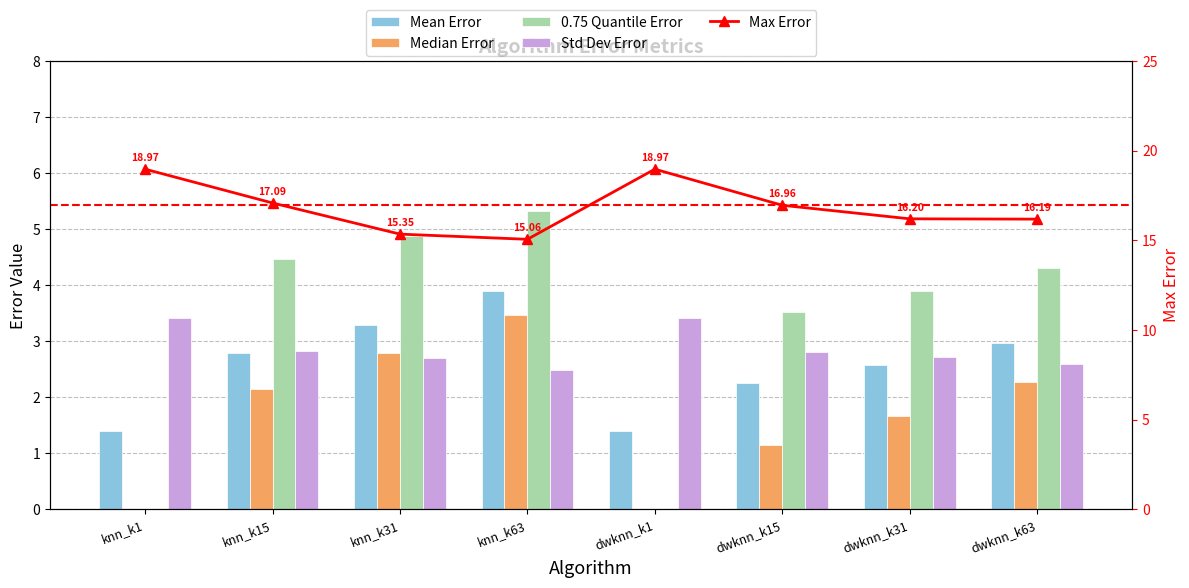

Reading right to left, what are all the values shown in this chart?

Mean Error: dwknn_k63=3.0	dwknn_k31=2.6	dwknn_k15=2.3	dwknn_k1=1.4	knn_k63=3.9	knn_k31=3.3	knn_k15=2.8	knn_k1=1.4
Median Error: dwknn_k63=2.3	dwknn_k31=1.7	dwknn_k15=1.2	dwknn_k1=0.0	knn_k63=3.5	knn_k31=2.8	knn_k15=2.2	knn_k1=0.0
0.75 Quantile Error: dwknn_k63=4.3	dwknn_k31=3.9	dwknn_k15=3.5	dwknn_k1=0.0	knn_k63=5.3	knn_k31=4.9	knn_k15=4.5	knn_k1=0.0
Max Error: dwknn_k63=16.2	dwknn_k31=16.2	dwknn_k15=17.0	dwknn_k1=19.0	knn_k63=15.1	knn_k31=15.4	knn_k15=17.1	knn_k1=19.0
Std Dev Error: dwknn_k63=2.6	dwknn_k31=2.7	dwknn_k15=2.8	dwknn_k1=3.4	knn_k63=2.5	knn_k31=2.7	knn_k15=2.8	knn_k1=3.4